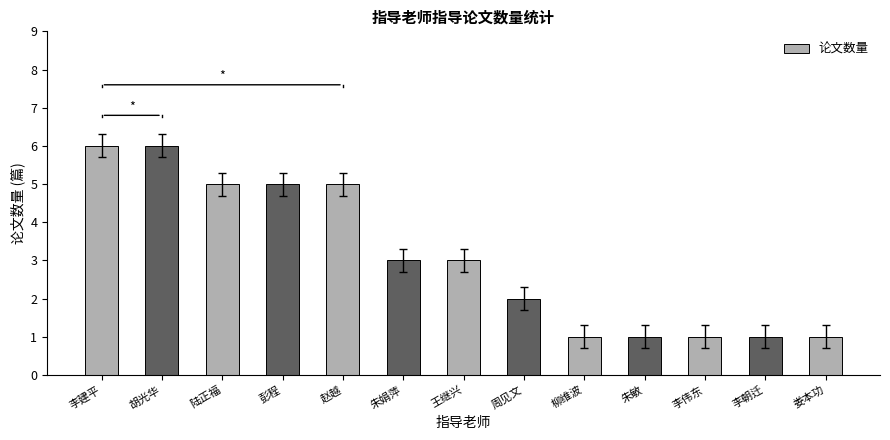

Does the chart contain any negative values?

No